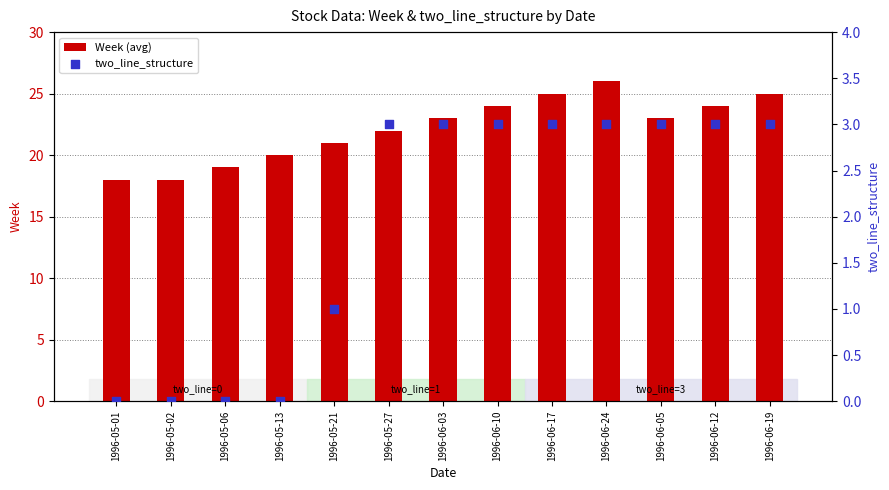

What are all the series names shown in the legend?

Week (avg), two_line_structure